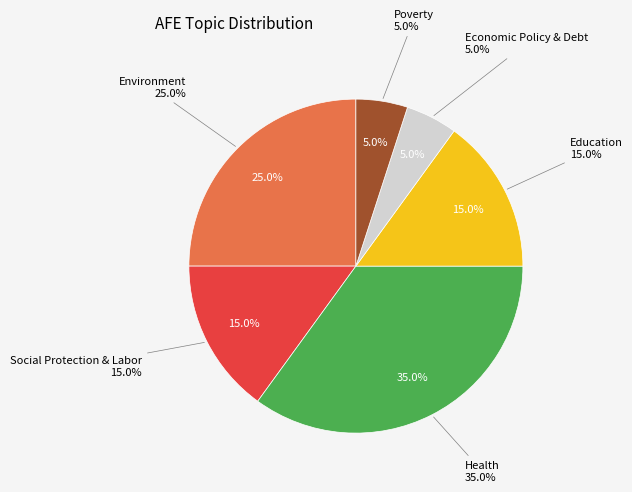

Which slice is the largest?

Health